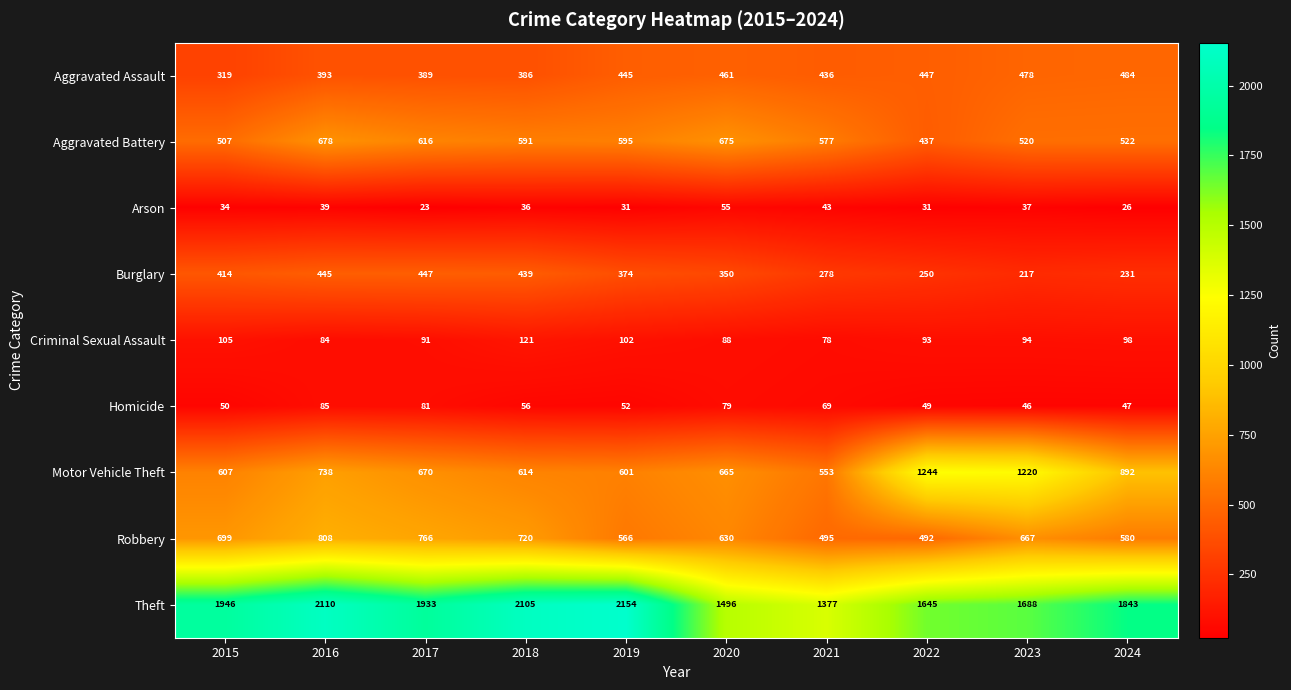

What is the difference between the maximum and minimum values in the Motor Vehicle Theft series?

691